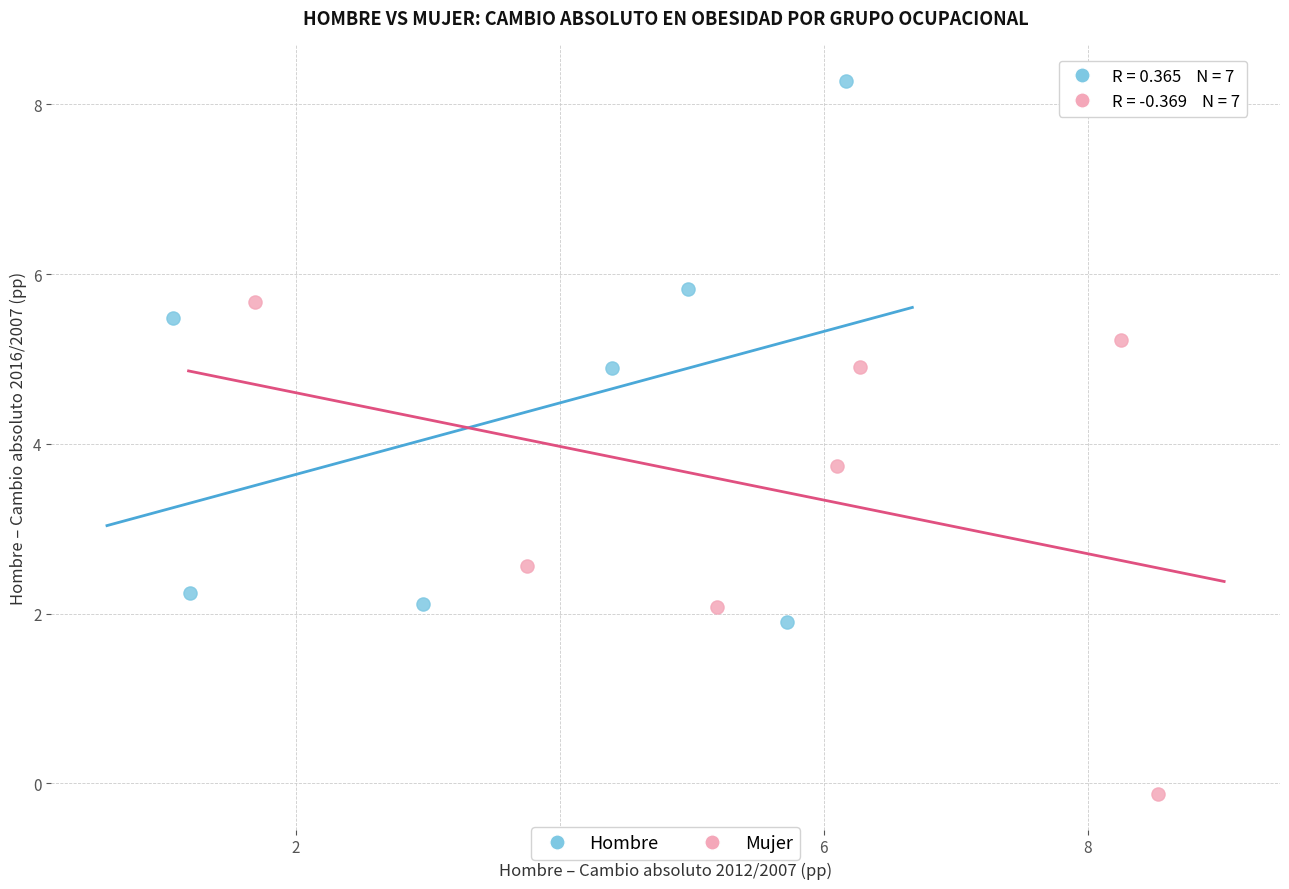

Which series has the largest Y range (max minus min)?

Hombre